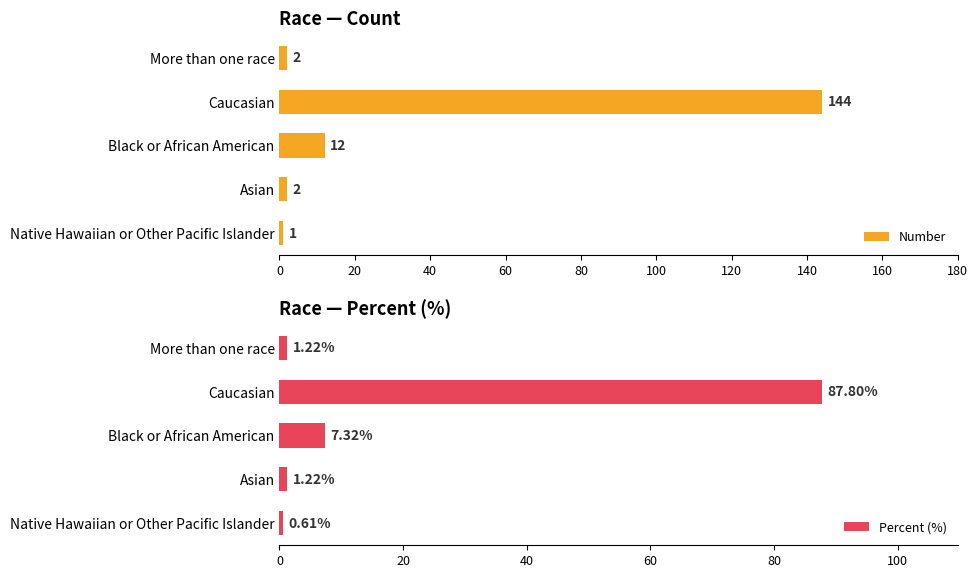

True or false: Number has a value of 2 at Asian.

True